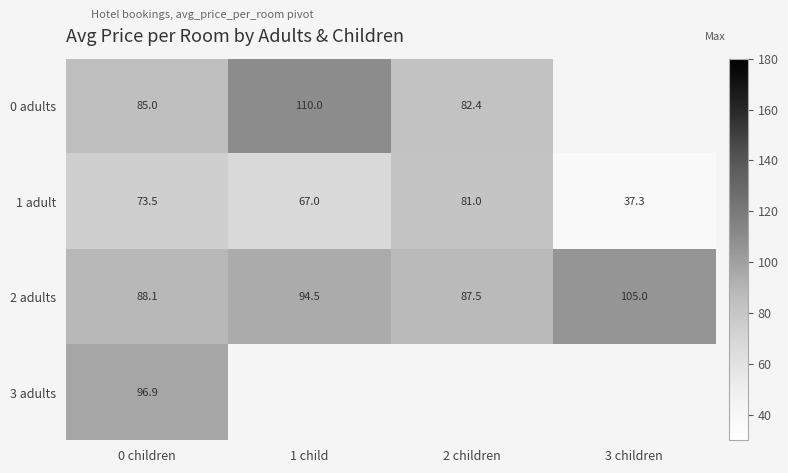

At which label is 2 adults closest to 96?

1 child